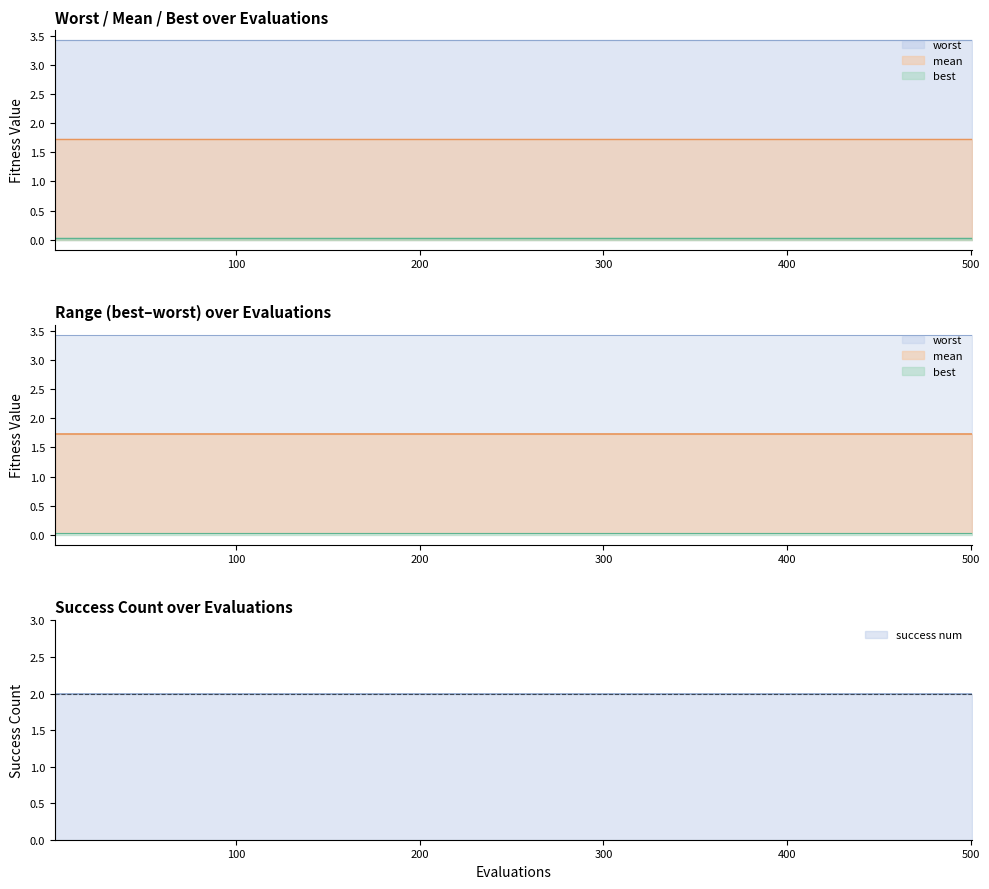

True or false: best has more than 0 interior local peaks.

False